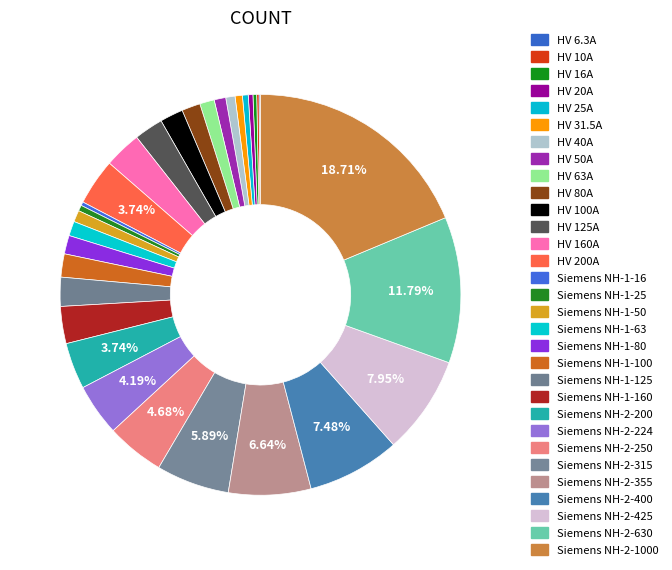

Which category has the biggest portion of the pie?

Siemens NH-2-1000